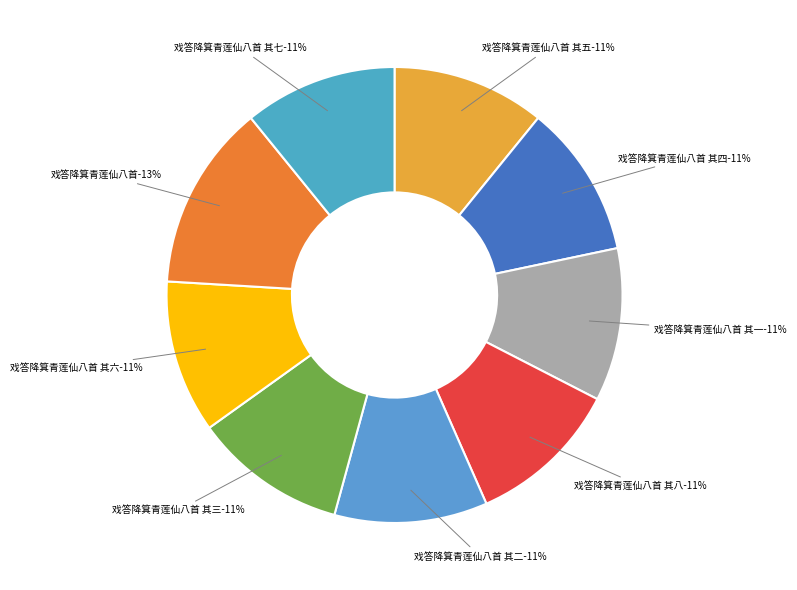

To the nearest percent, what portion does 戏答降箕青莲仙八首 其三 represent?

11%